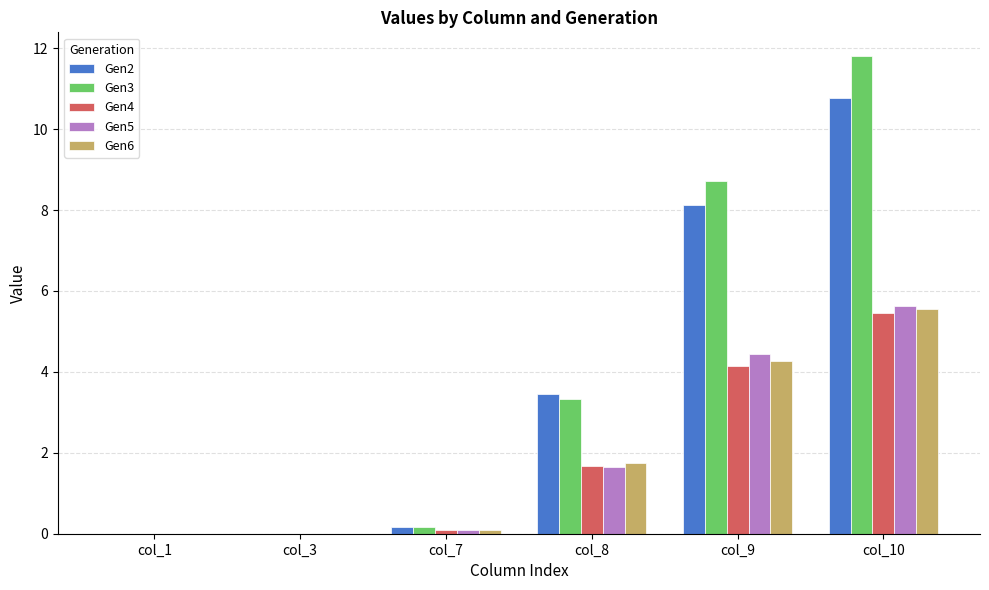

What is the approximate value of Gen3 at col_8?

3.3